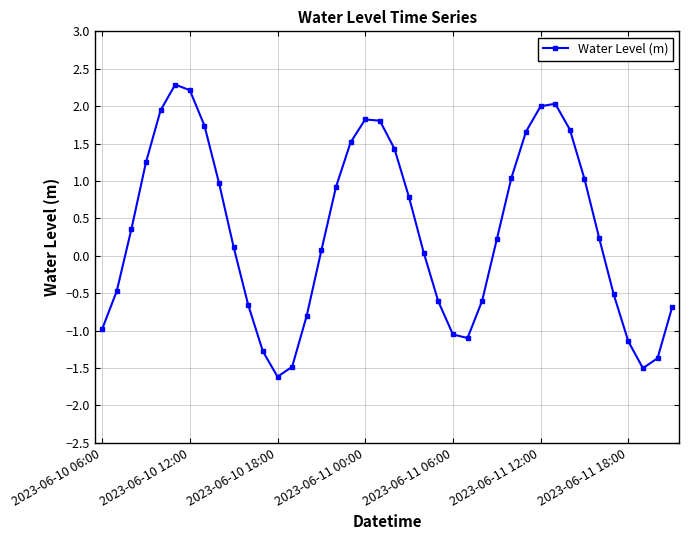

What is the sum of all values?

13.3